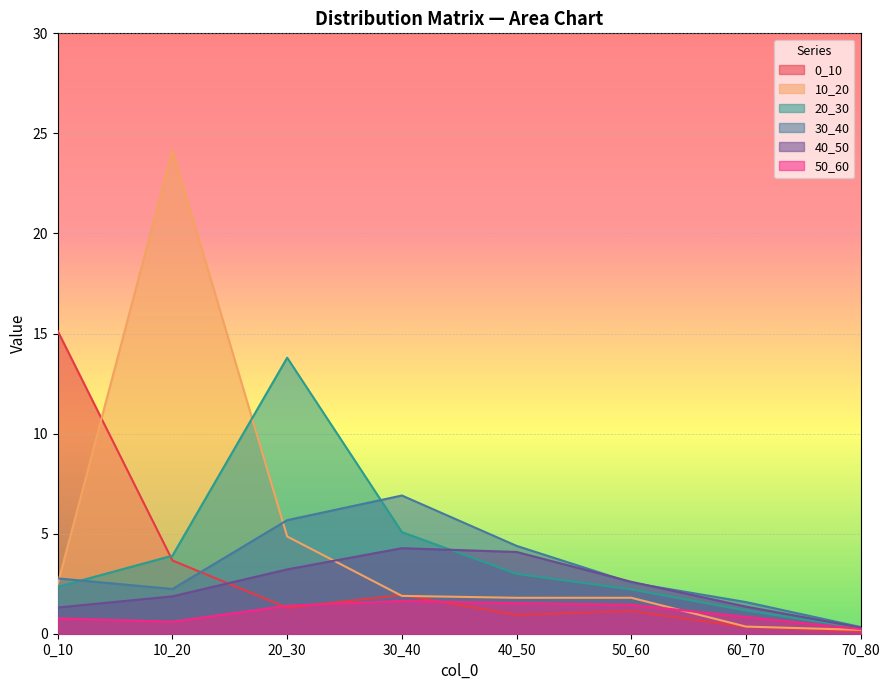

Which series has the largest range (max minus min)?

10_20